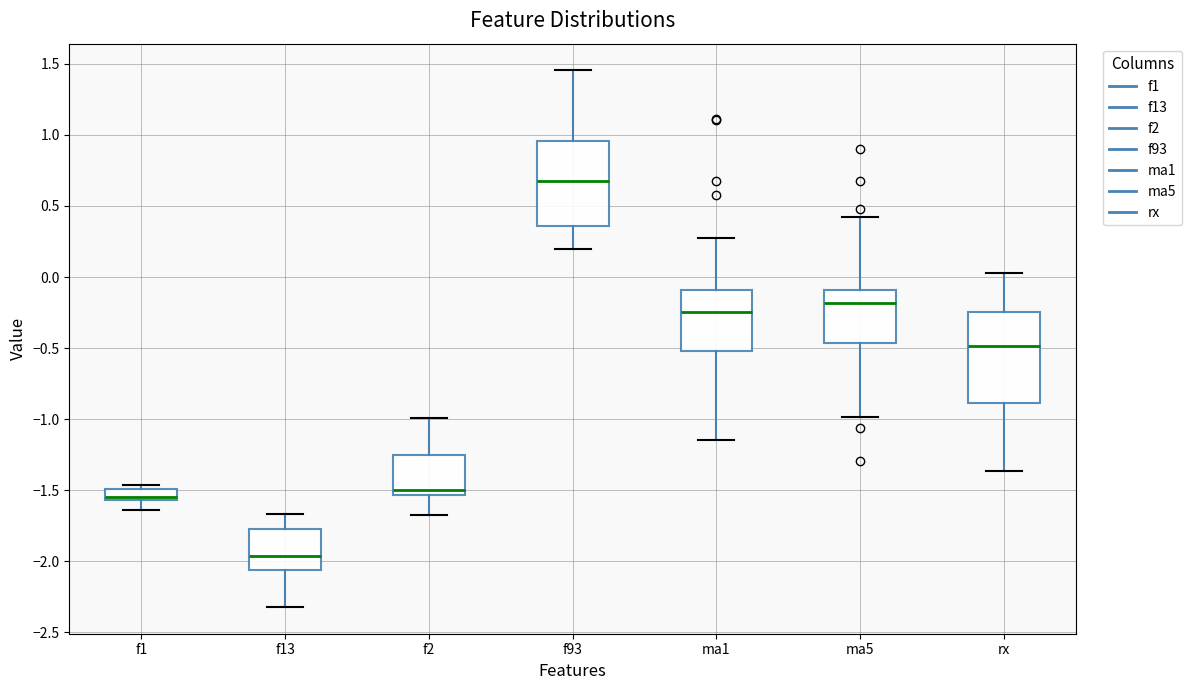

Where does the lower whisker of the box for f2 end on the y-axis? The values are not printed on the chart, so give them approximately, as read against the axis.

-1.65